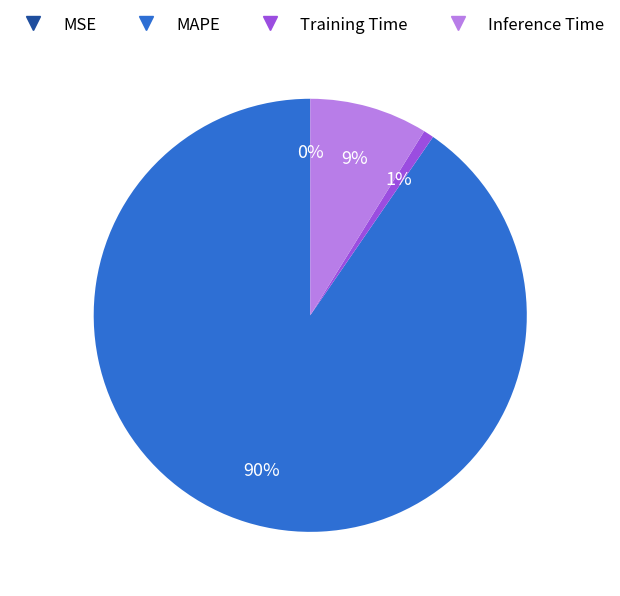

Is there any slice that represents more than half of the pie?

Yes